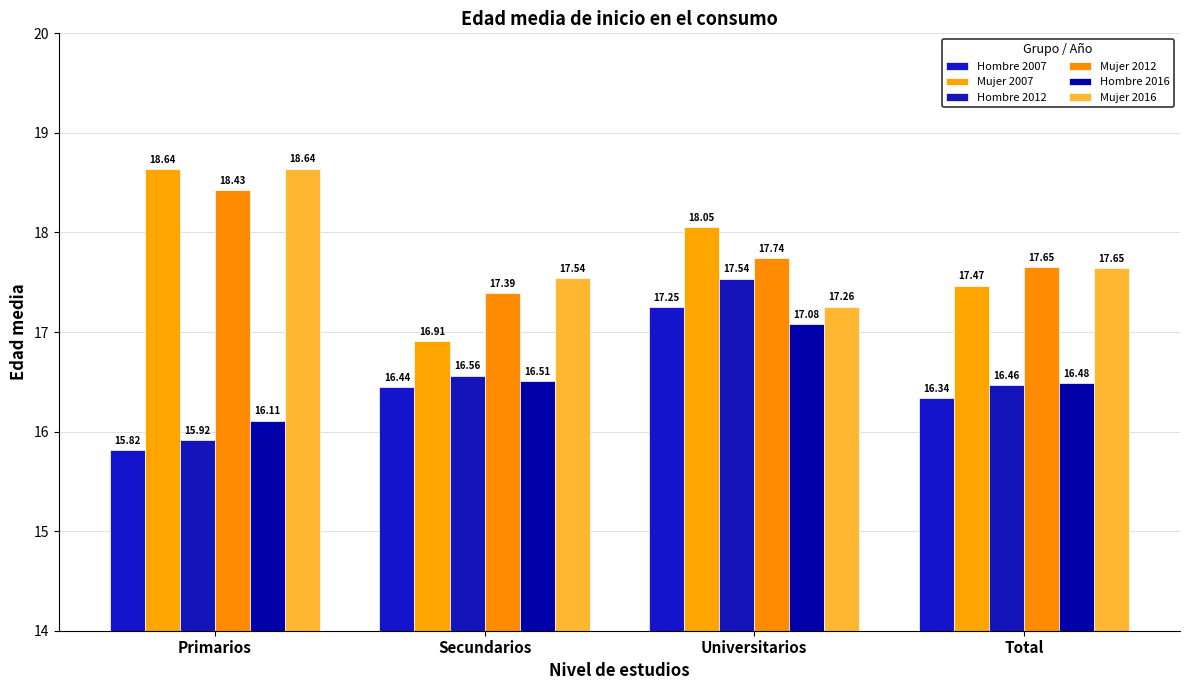

What is the minimum value for Hombre 2016?

16.1